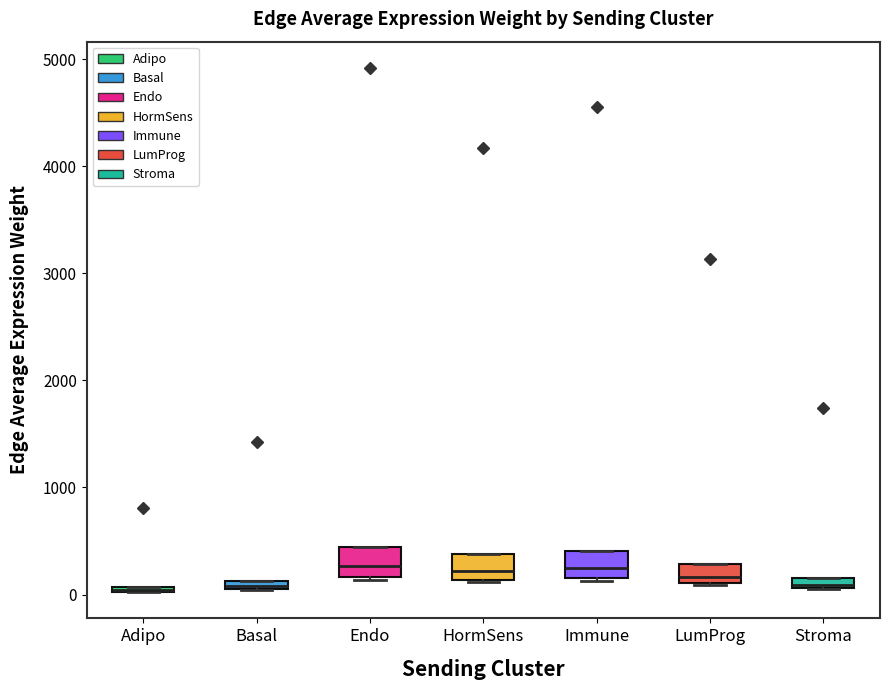

Where is the lower edge of the box for Stroma on the y-axis? The values are not printed on the chart, so give them approximately, as read against the axis.

100